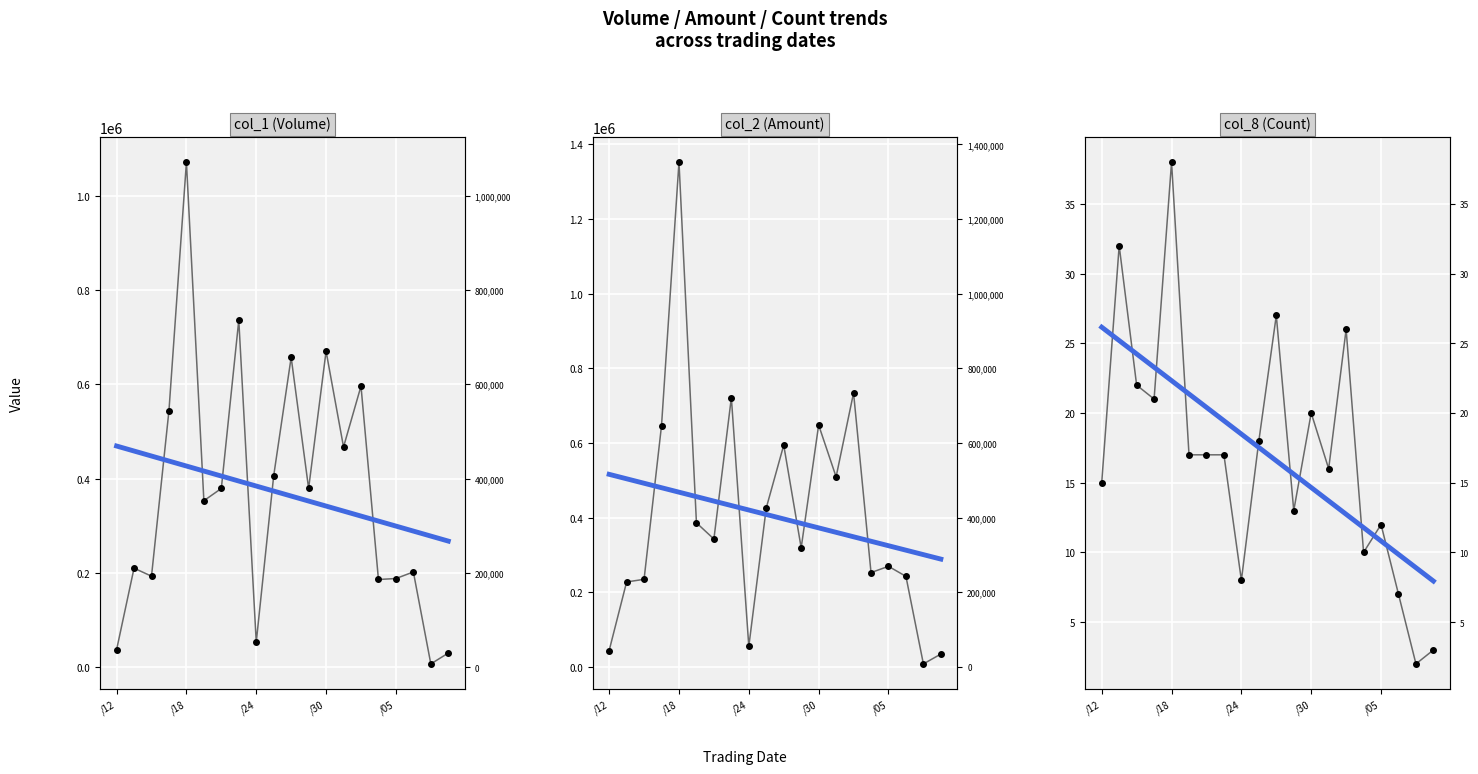

What is the smallest value displayed?

2.0